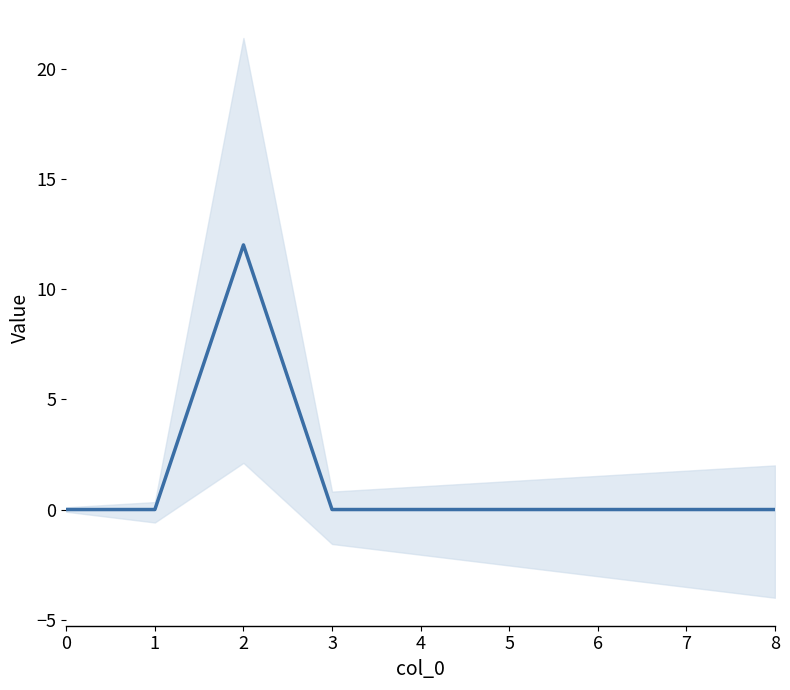

Reading right to left, transcribe all the data shown in this chart.

8=0	7=0	6=0	5=0	4=0	3=0	2=12	1=0	0=0